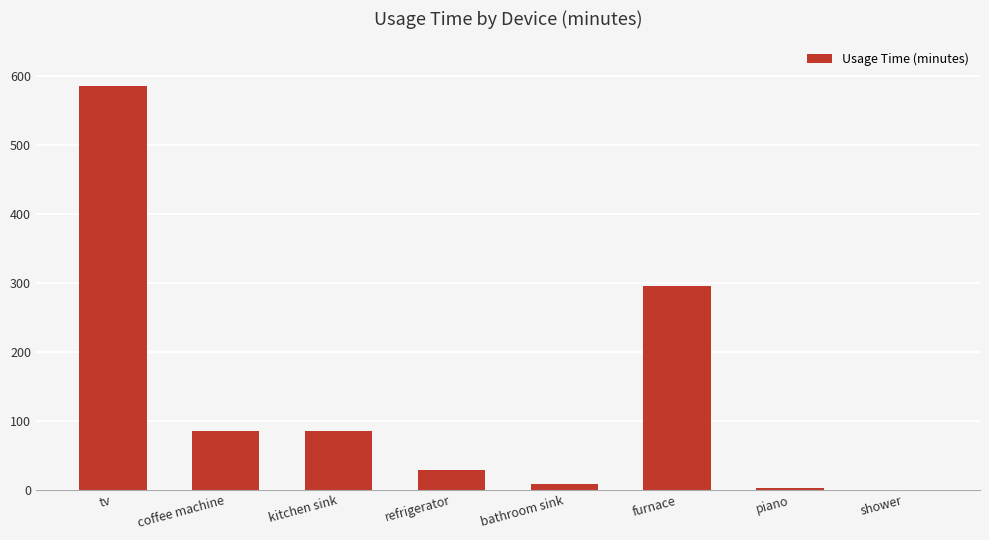

Which has a higher value, piano or furnace?

furnace